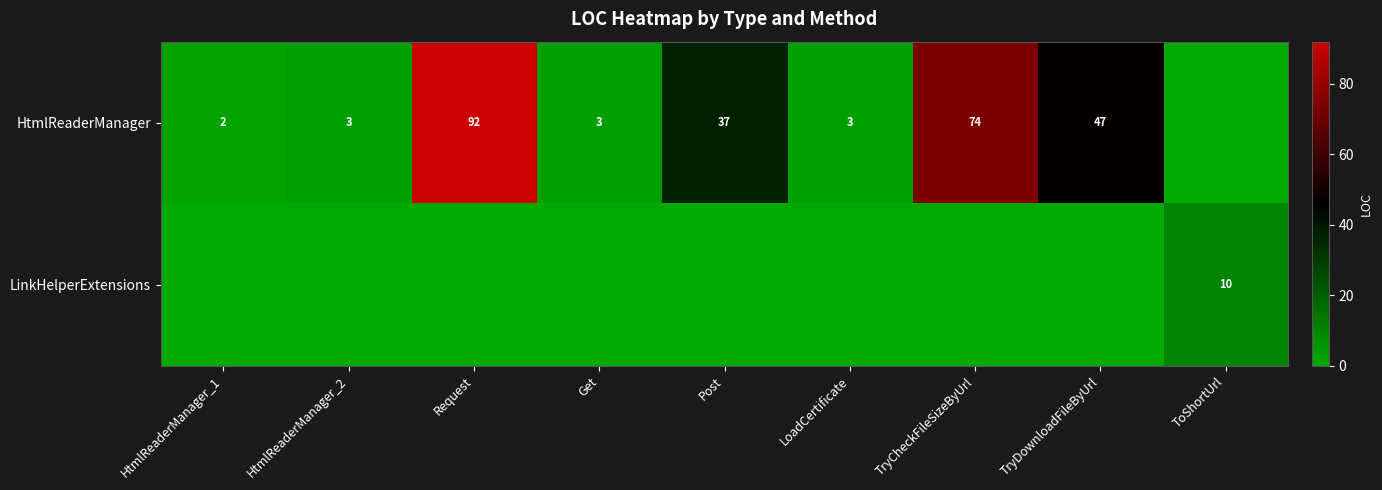

Is the value of LinkHelperExtensions at ToShortUrl greater than the value of HtmlReaderManager at Request?

No